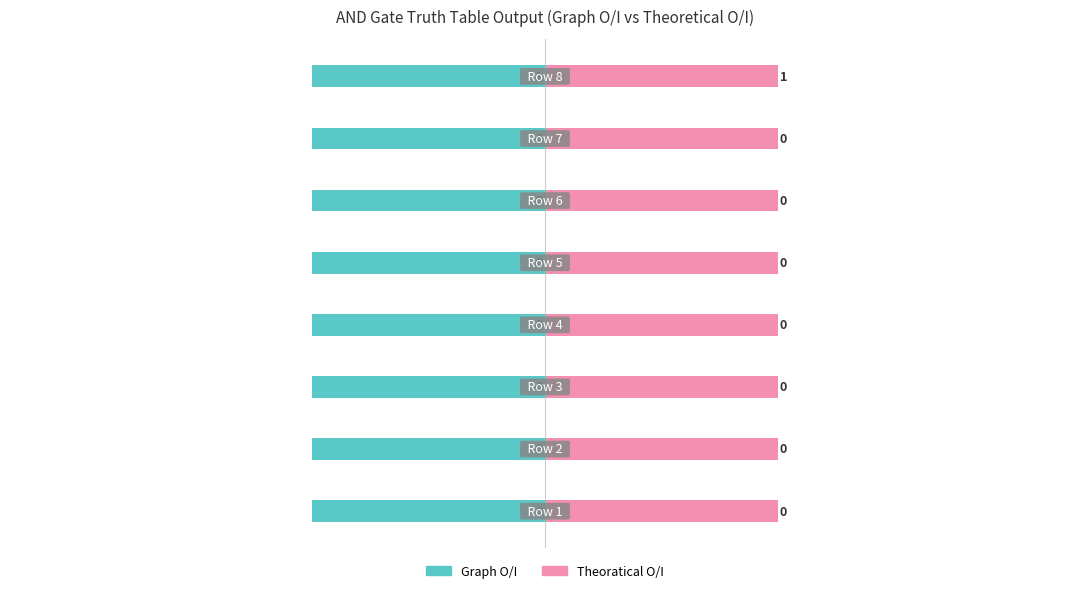

Rank the categories by Graph O/I value from highest to lowest.

8, 1, 2, 3, 4, 5, 6, 7